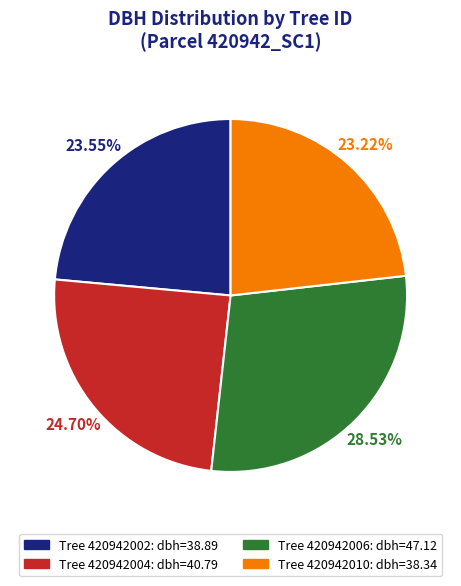

To the nearest percent, what is the difference between the largest and smallest slice percentages?

5%